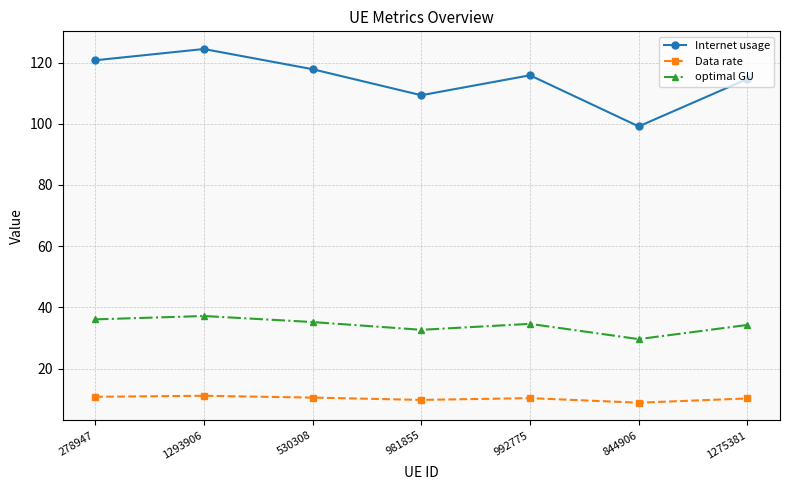

True or false: Internet usage and optimal GU intersect in this chart.

False